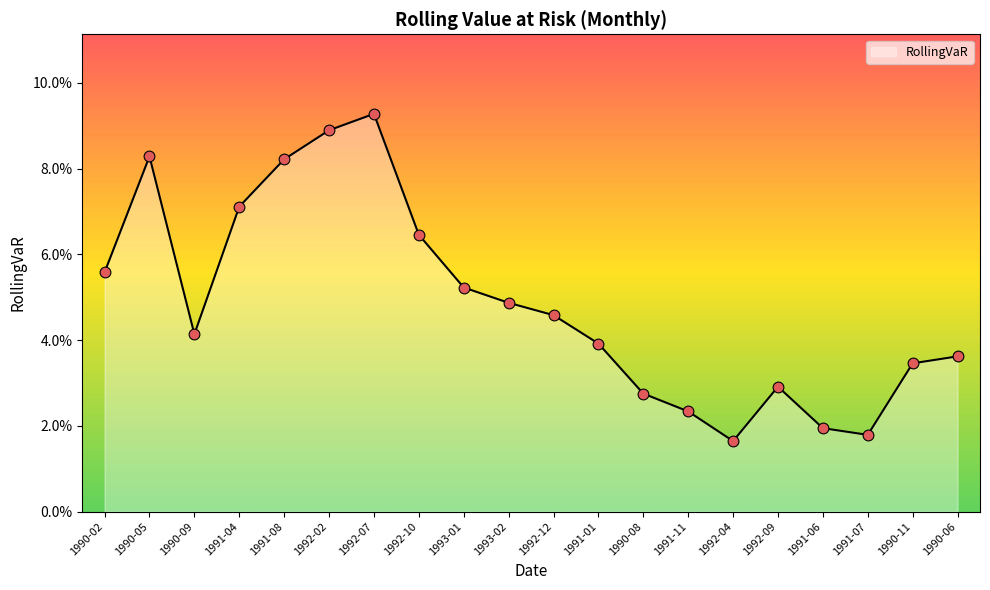

Between 1991-04 and 1990-02, which is larger?

1991-04